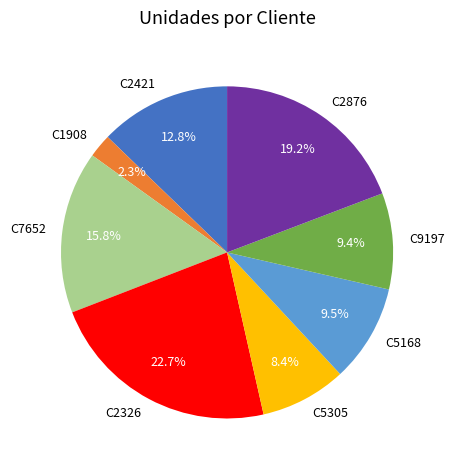

What is the smallest slice in the pie chart?

C1908